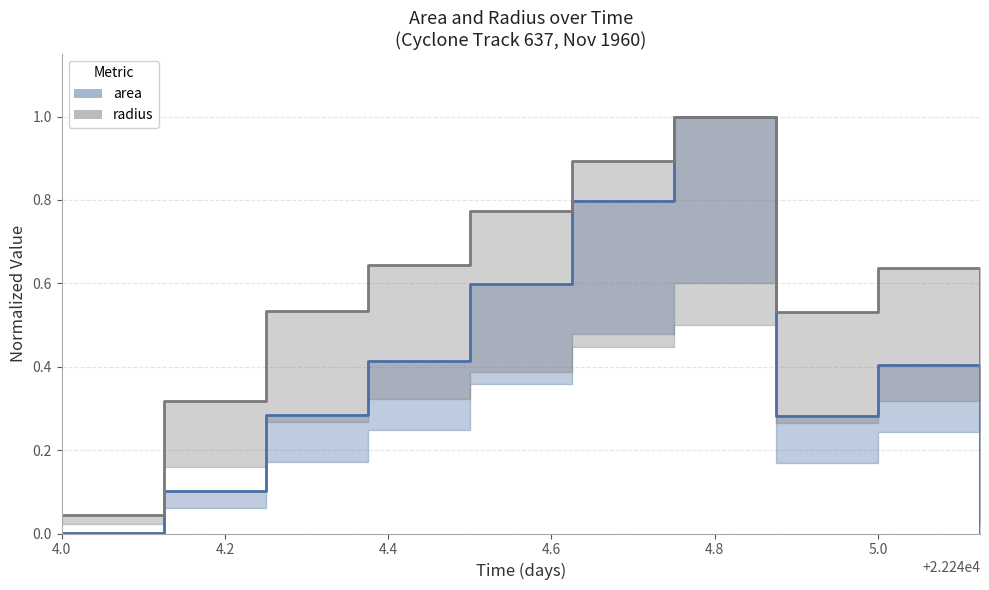

Which label corresponds to the smallest value in the chart?

4.0